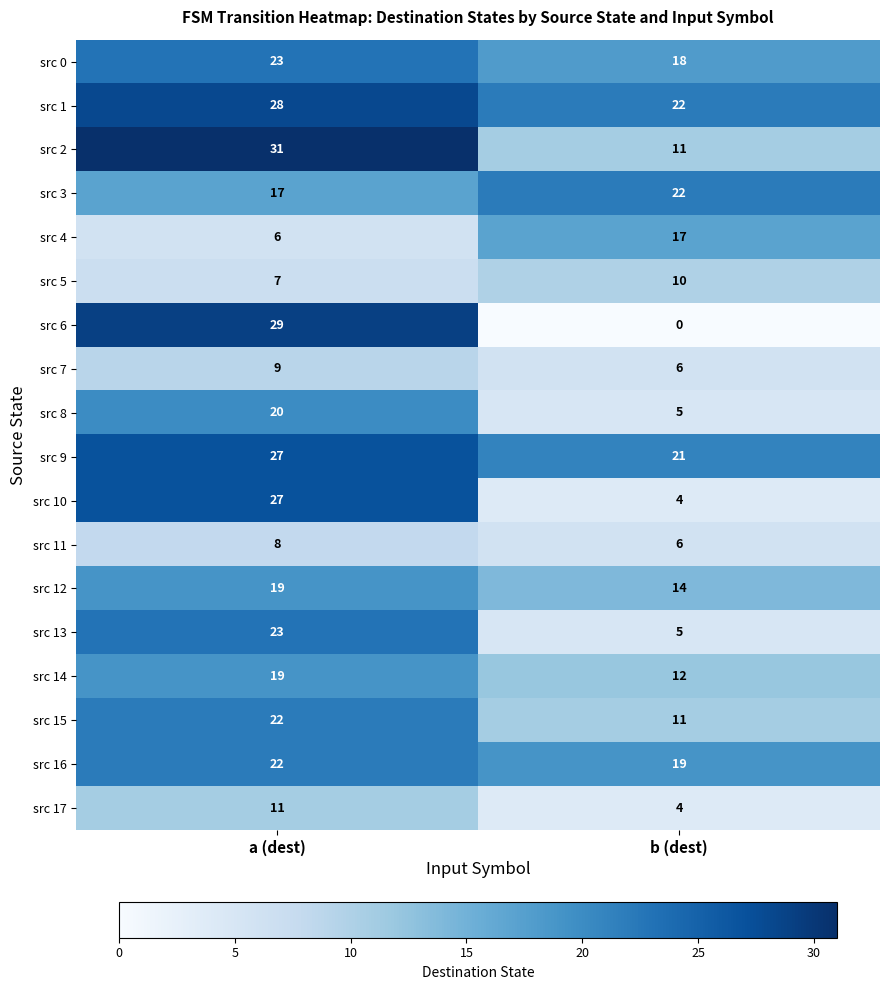

Read the src 14 value at b (dest).

12